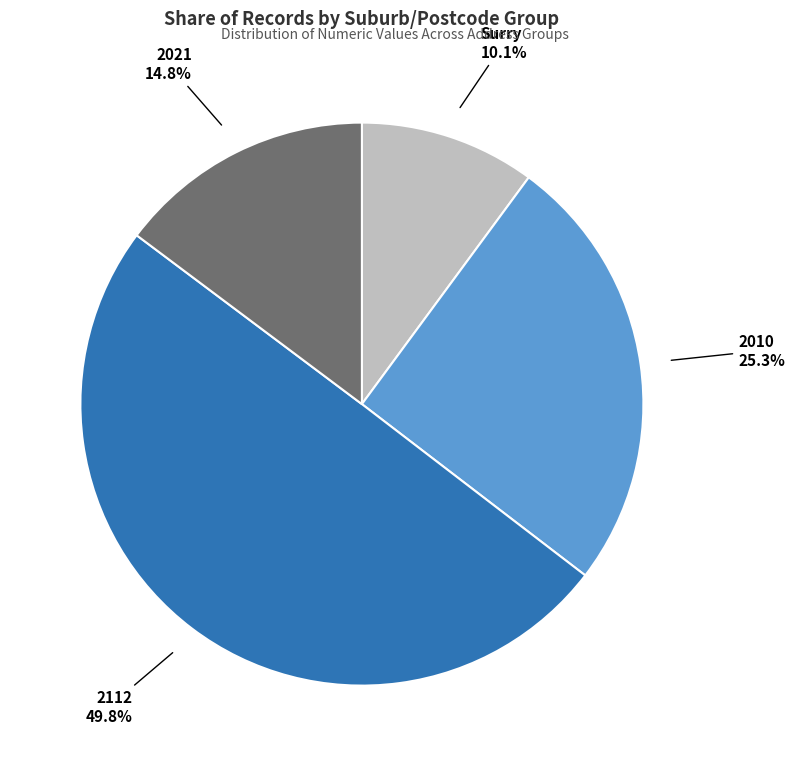

Is the sum of Surry and 2010 greater than half?

No